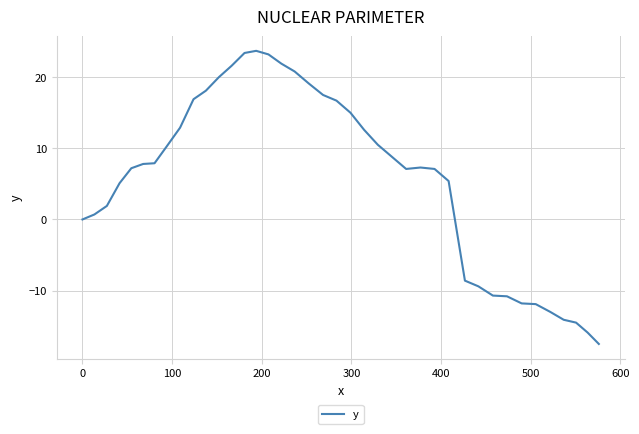

What is the smallest value displayed?

-17.5